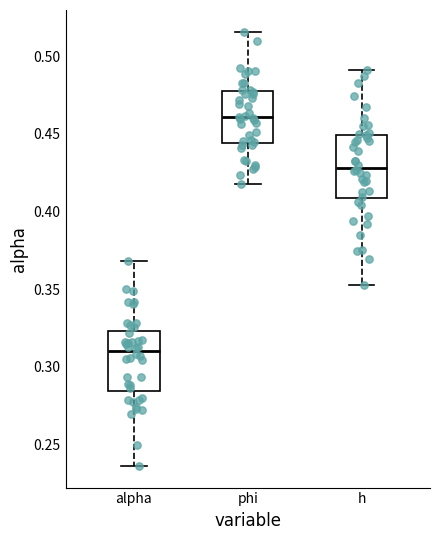

Reading left to right, transcribe this box plot: for each box, give where its median line is, the range the box spans, and where its two whiskers end, as read against the y-axis. The values are not printed on the chart, so give them approximately, as read against the axis.

alpha: median 0.310, box 0.285 to 0.325, whiskers 0.235 to 0.370
phi: median 0.460, box 0.445 to 0.475, whiskers 0.420 to 0.515
h: median 0.430, box 0.410 to 0.450, whiskers 0.355 to 0.490